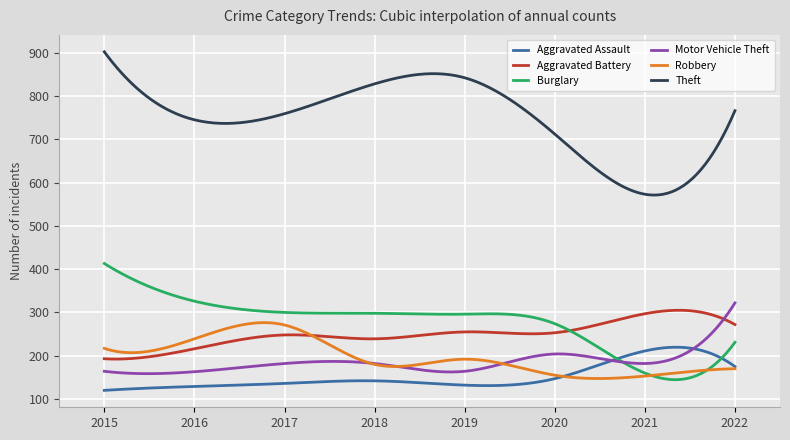

What is the minimum value shown in the chart?

120.0